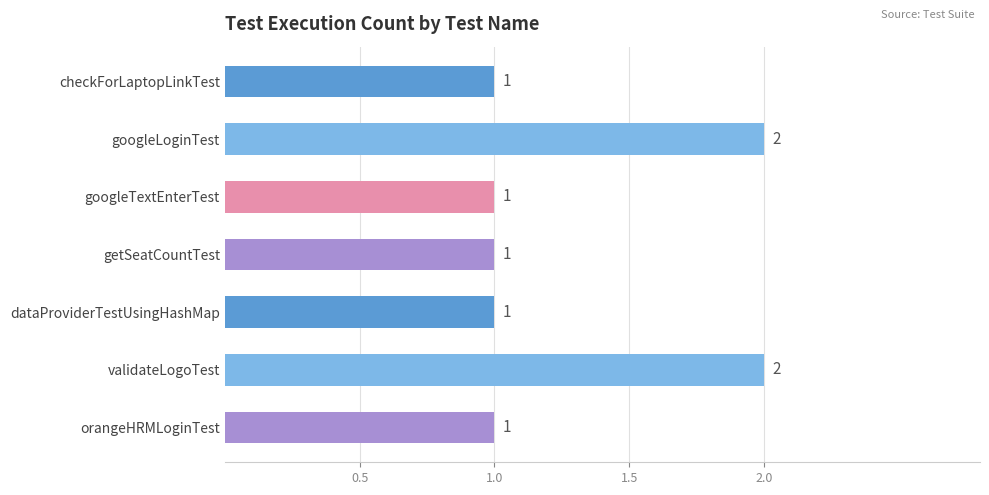

The chart shows a value of 1 at validateLogoTest. True or false?

False